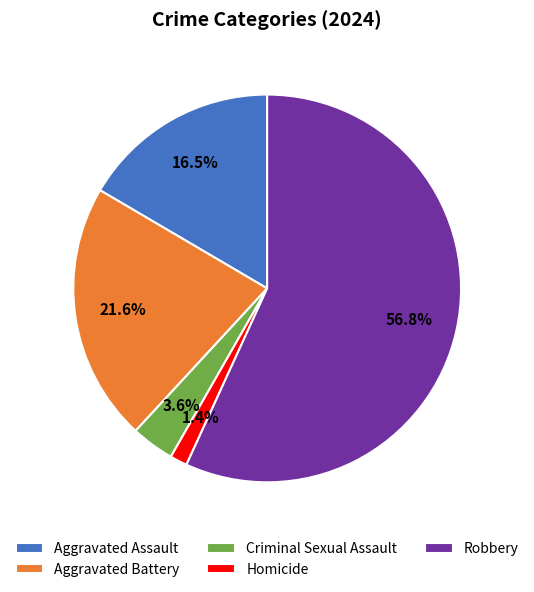

To the nearest percent, what is the combined percentage of Criminal Sexual Assault and Homicide?

5%